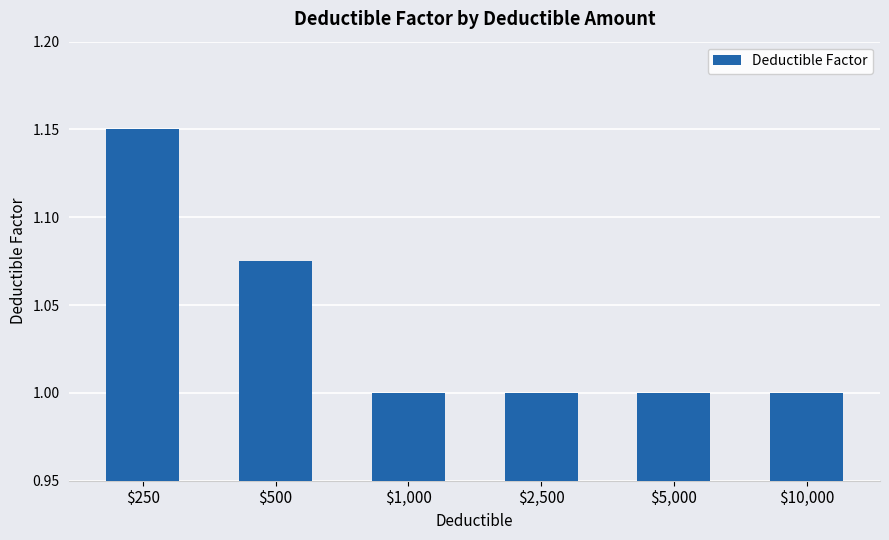

What is the ratio of the value at $10,000 to the value at $1,000?

1.0